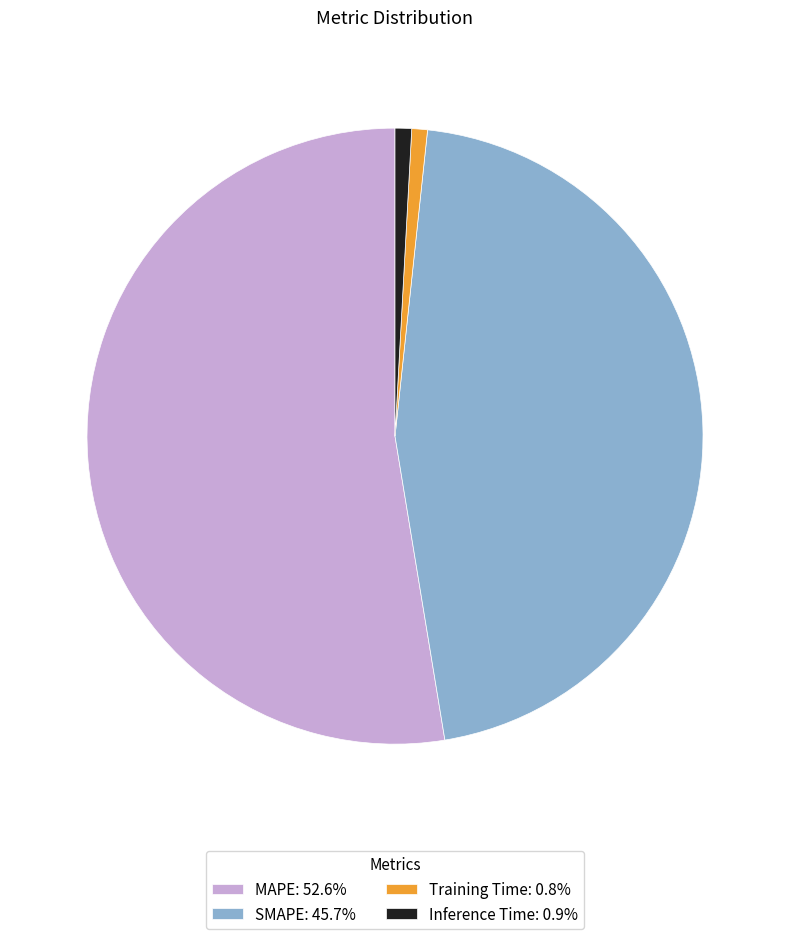

What is the ratio of the value at SMAPE: 45.7% to the value at MAPE: 52.6%?

0.9